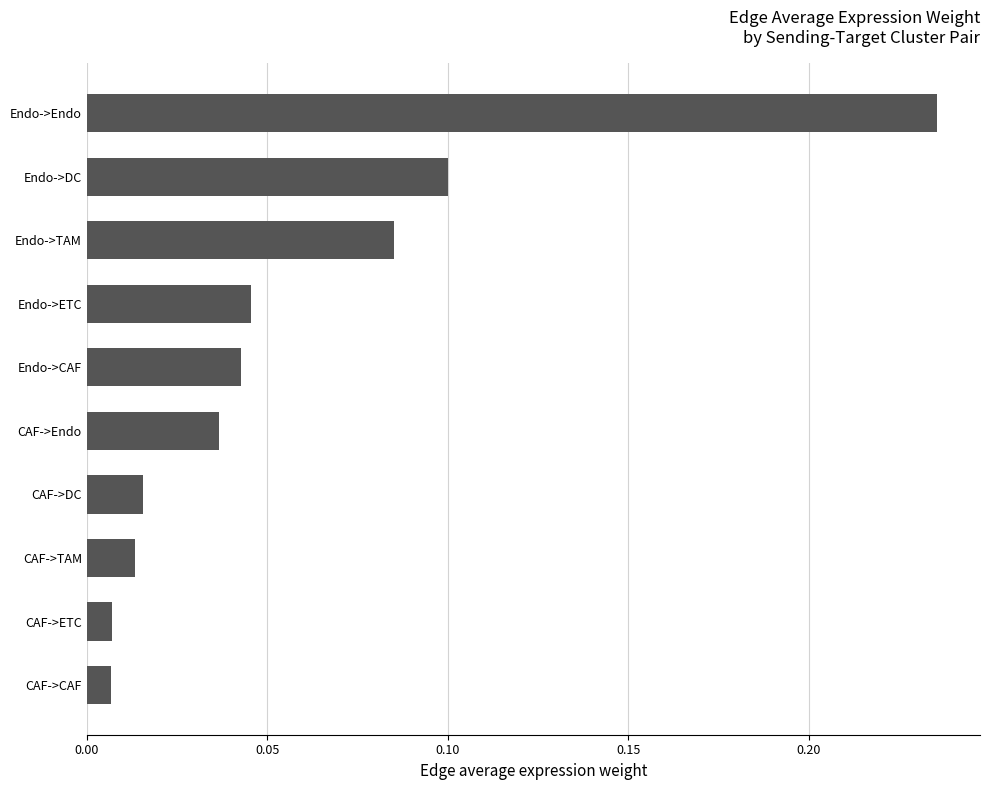

The value at Endo->TAM is 0.1. True or false?

True